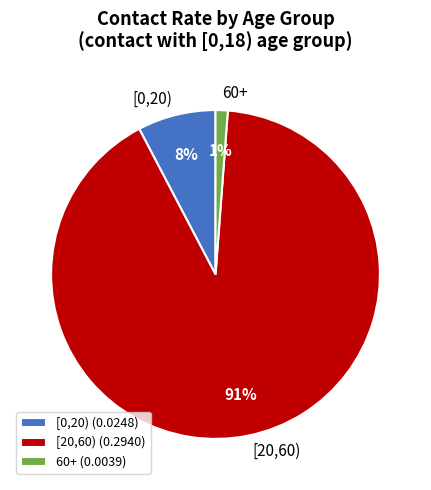

Do [0,20) and 60+ together represent more than half of the pie?

No